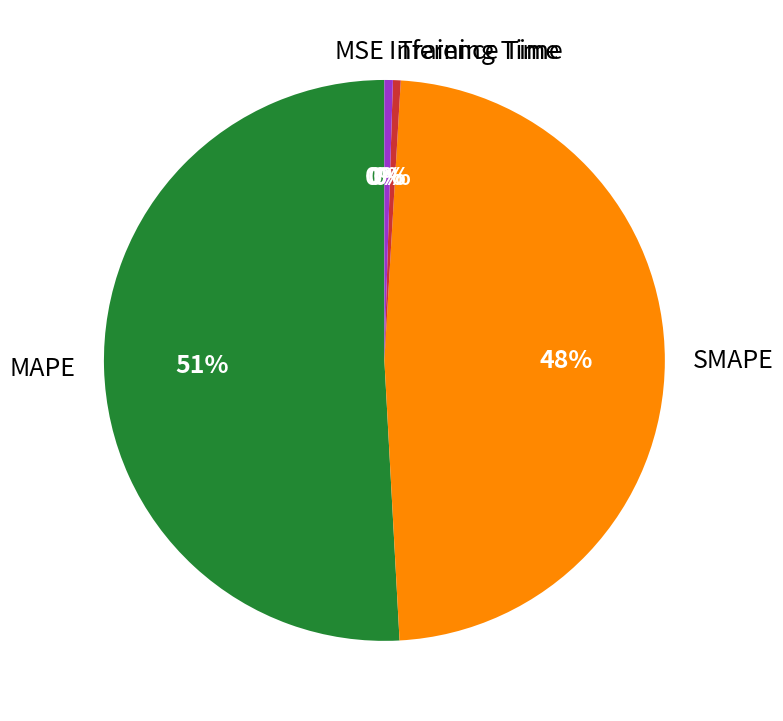

Which slice is the largest?

MAPE